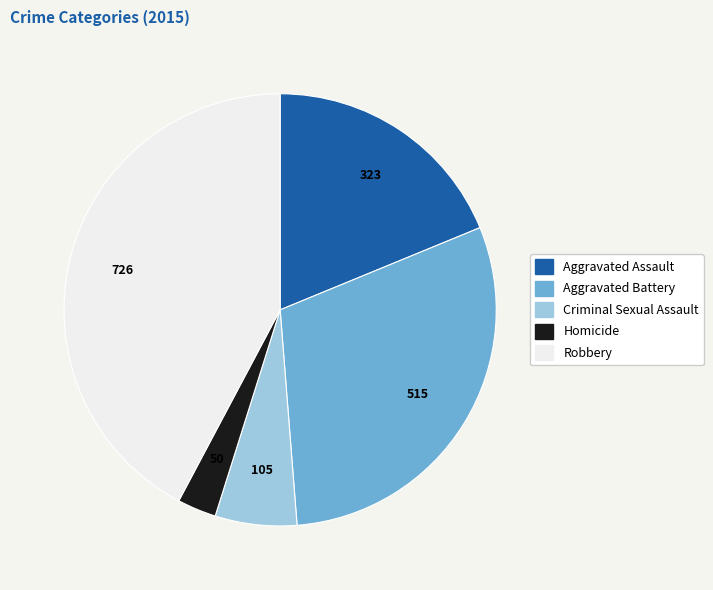

True or false: Homicide accounts for 8% of the total.

False